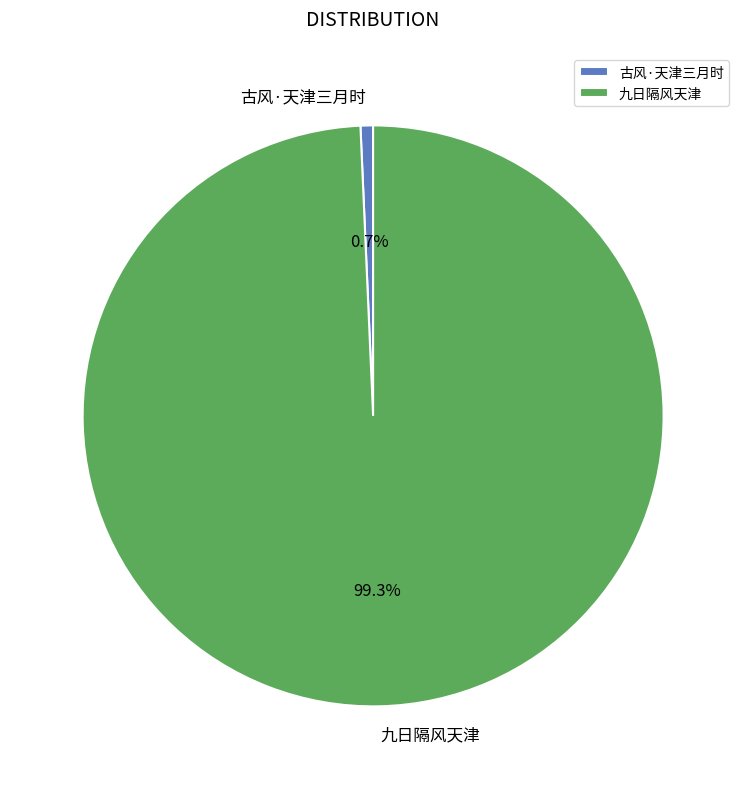

Does 九日隔风天津 represent more than half of the total?

Yes